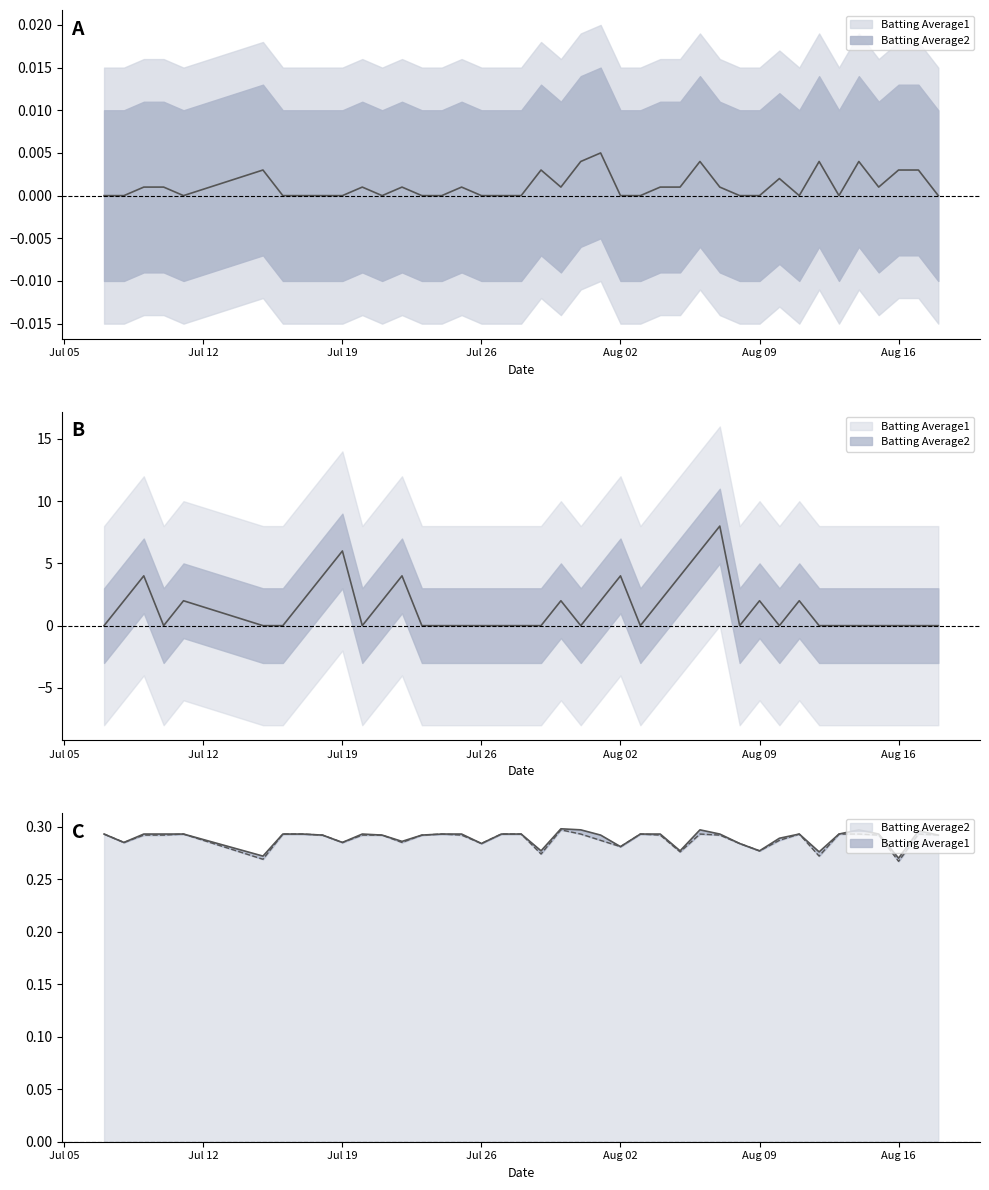

Between 2010-07-10 and 2010-07-28, which series saw the biggest shift?

Batting Average2